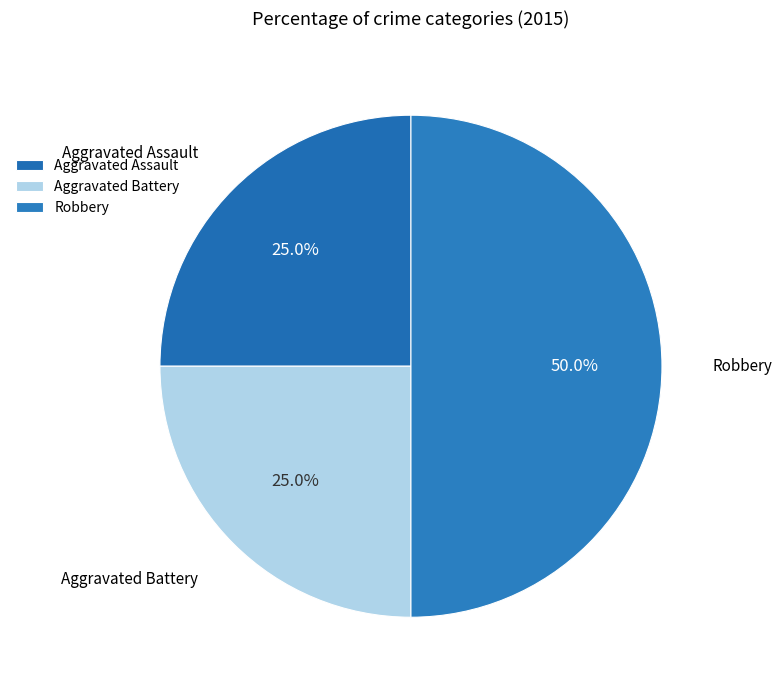

Which has a higher value, Robbery or Aggravated Assault?

Robbery